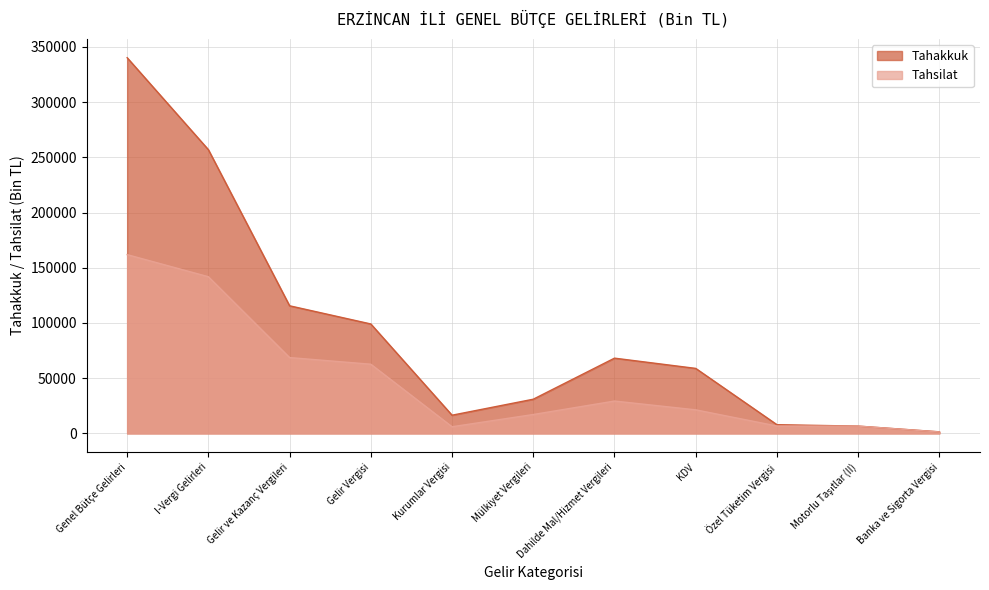

Reading left to right, list all the values displayed in this chart.

Tahakkuk: 340256	256953	115563	99098	16465	30947	68139	58858	7872	6590	1409
Tahsilat: 161881	141883	68662	62644	6018	17100	29293	21325	6674	6583	1294